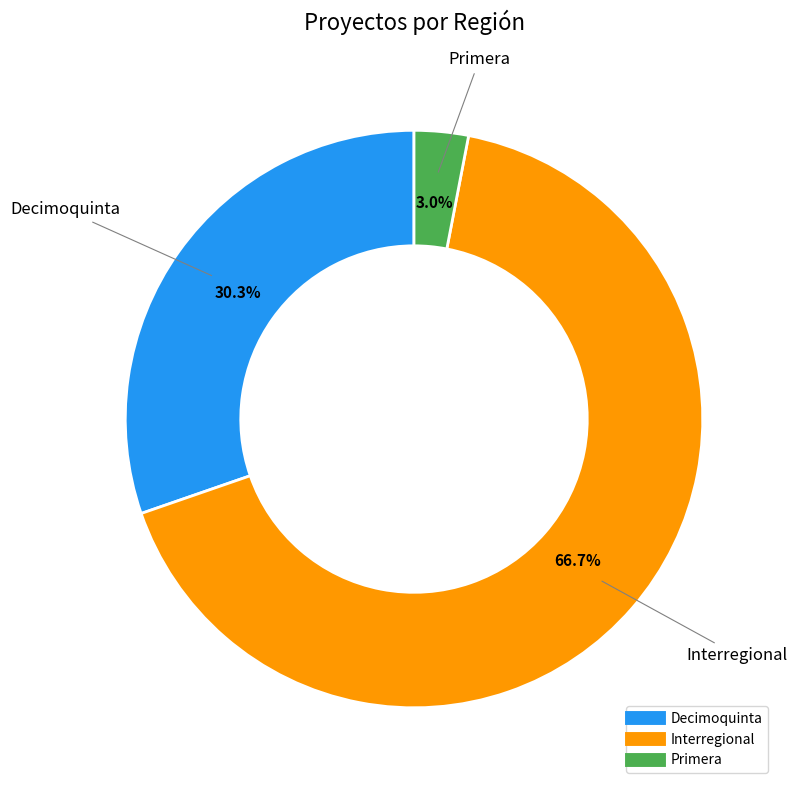

How many slices are in this pie chart?

3